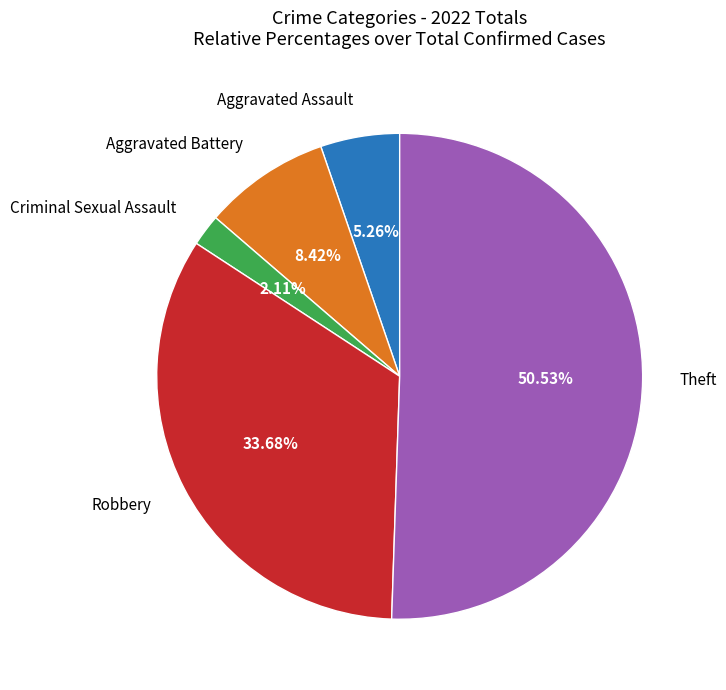

Count the number of slices in the pie.

5